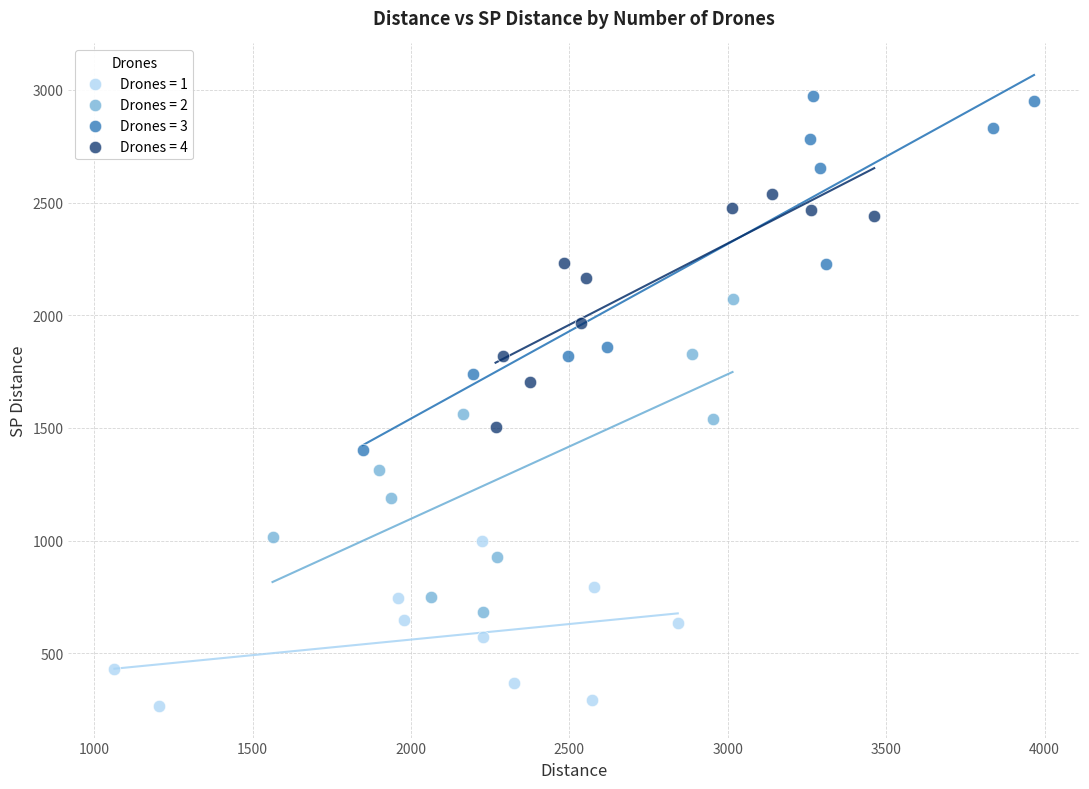

Which series contains the highest Y value?

Drones = 3